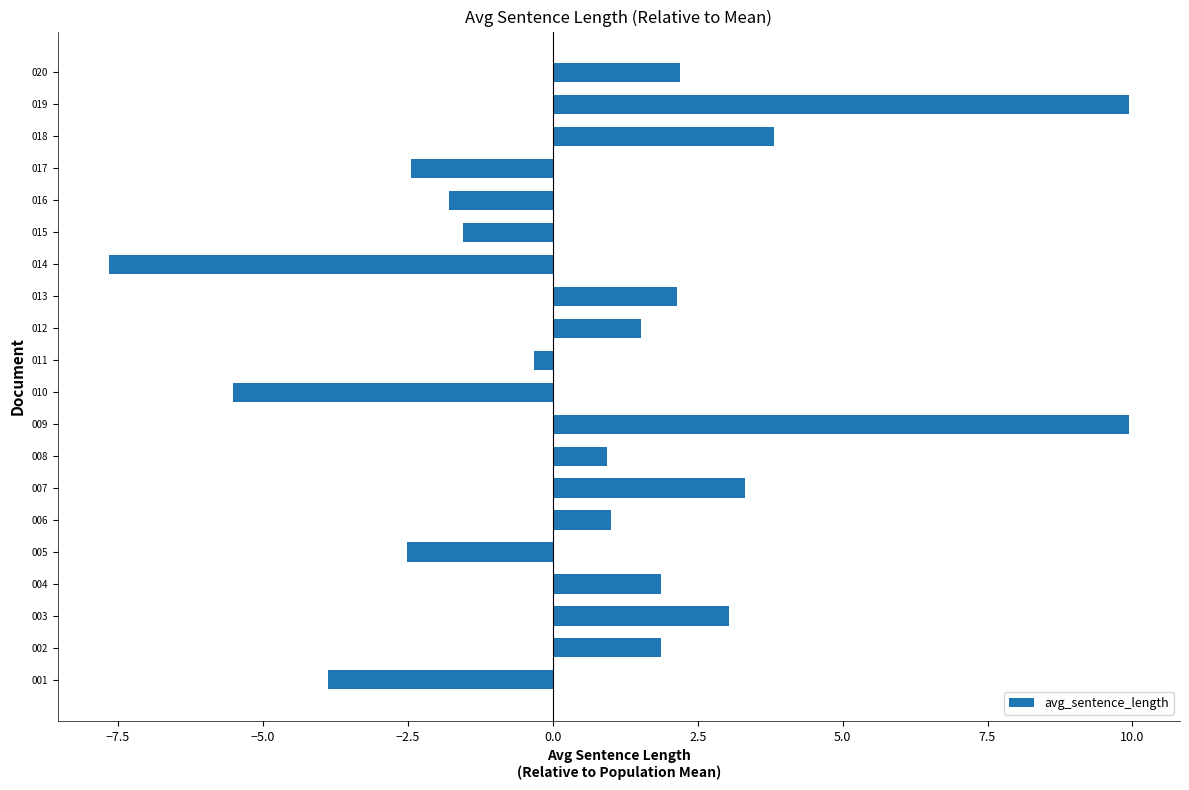

What is the change in value from 001 to 012?

+5.4